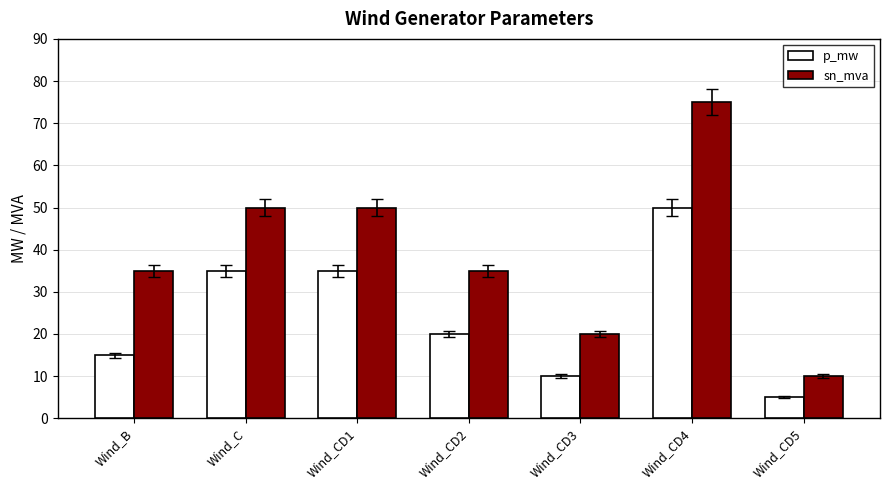

Are the bars grouped side by side (vs. stacked)?

Yes